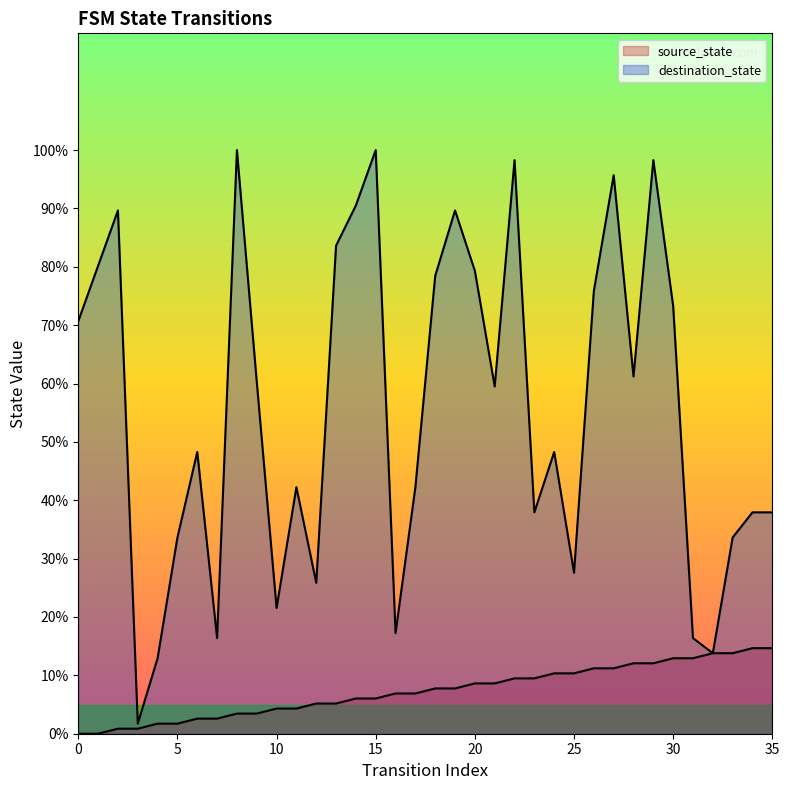

True or false: source_state has a value of 1.7 at 5.

True